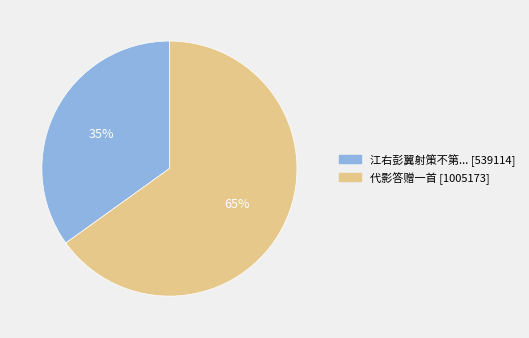

Does any single category account for the majority?

Yes